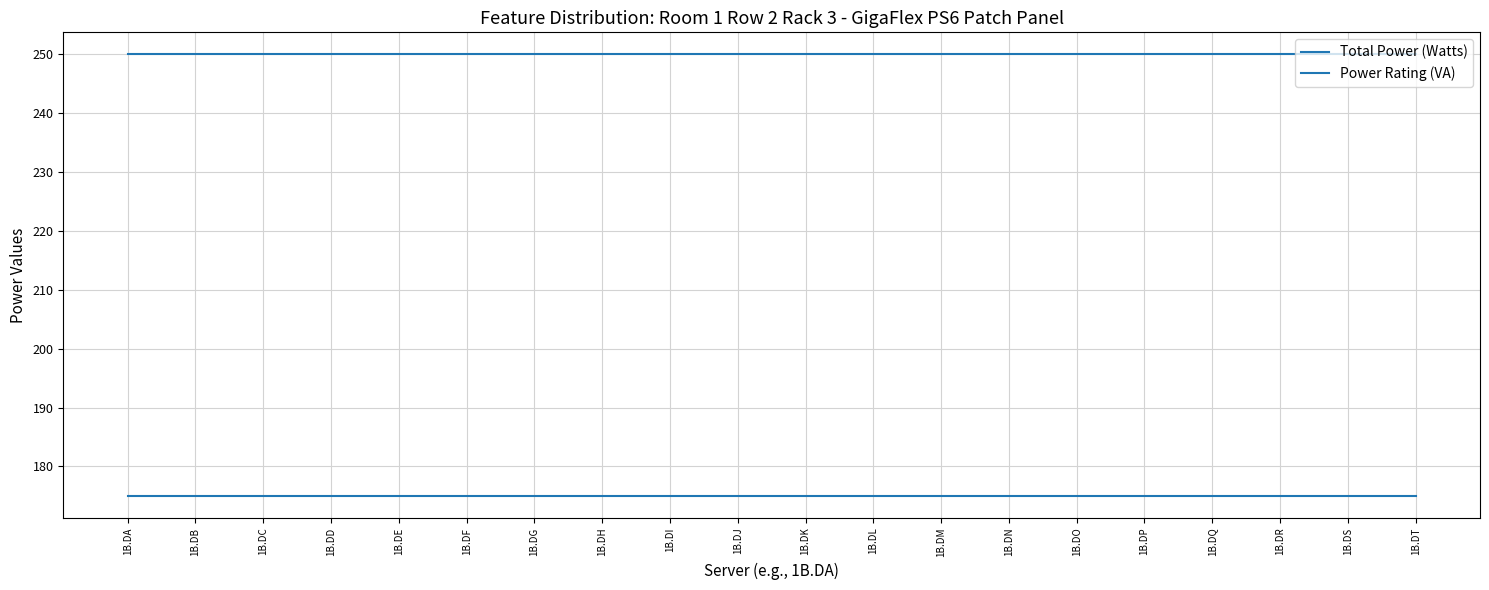

Is this an area chart (filled region under the line)?

No